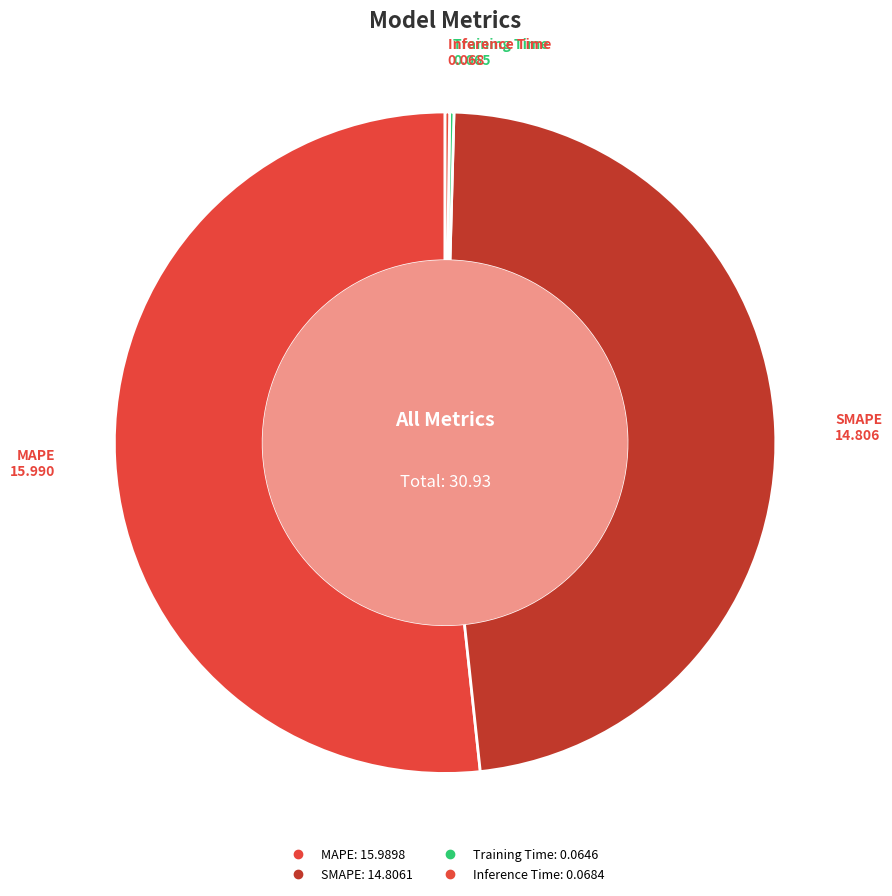

Is MAPE the majority of the pie?

Yes